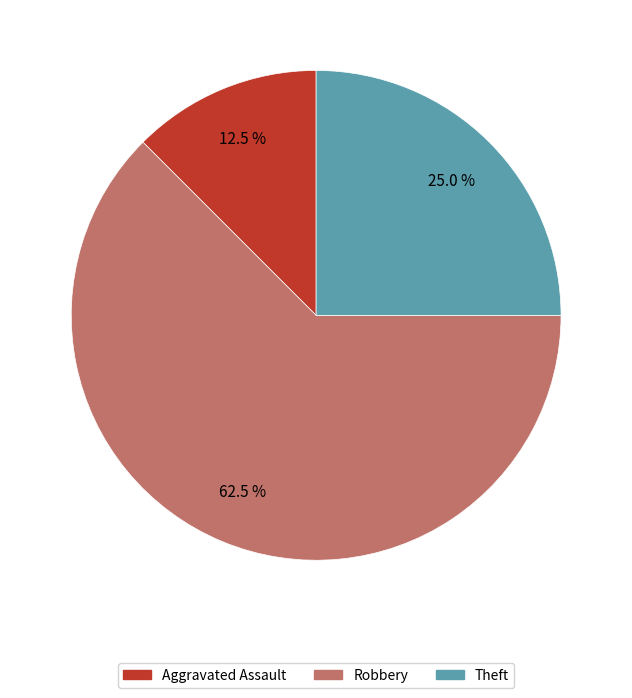

To the nearest percent, what is the average slice percentage?

33%